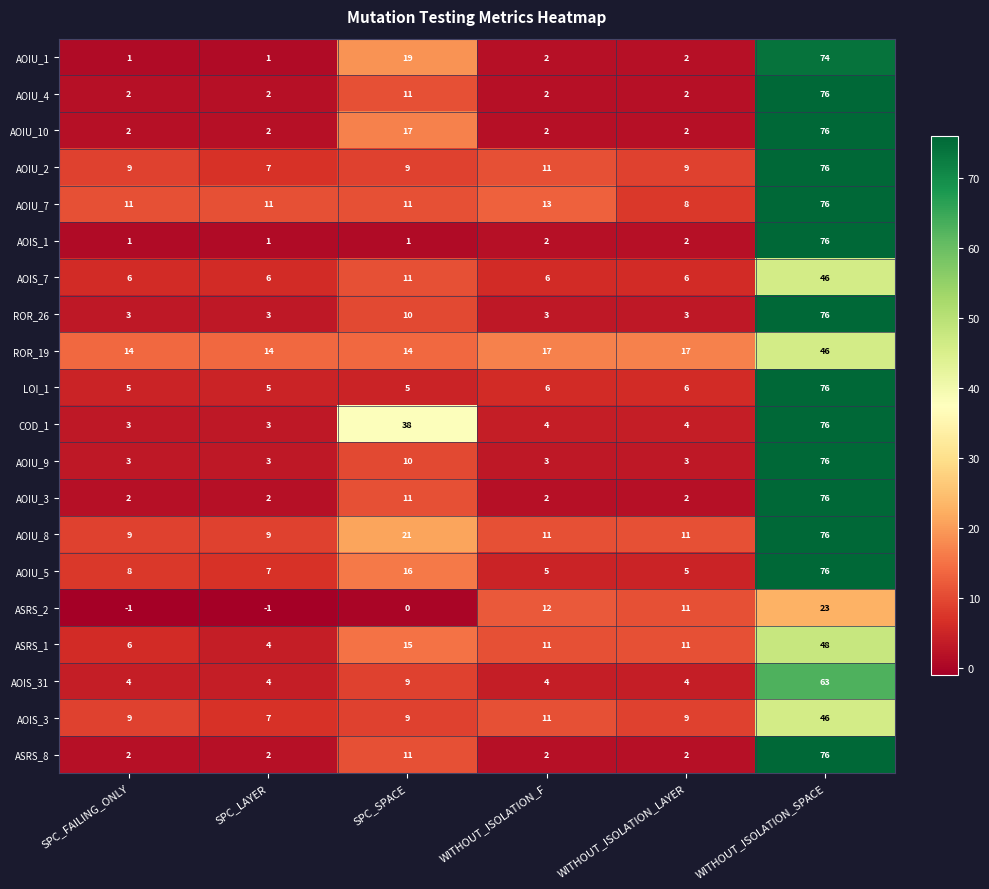

Which series has the largest range (max minus min)?

AOIS_1